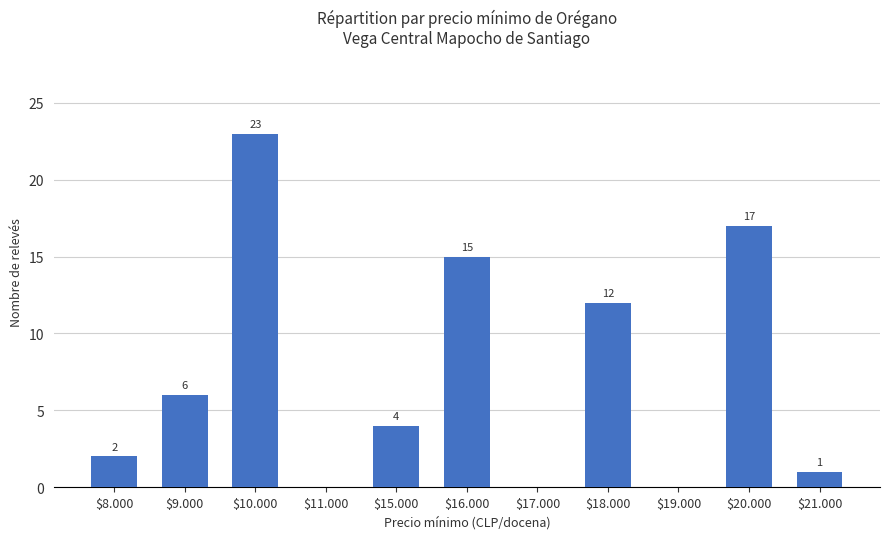

Are the bars grouped side by side (vs. stacked)?

No